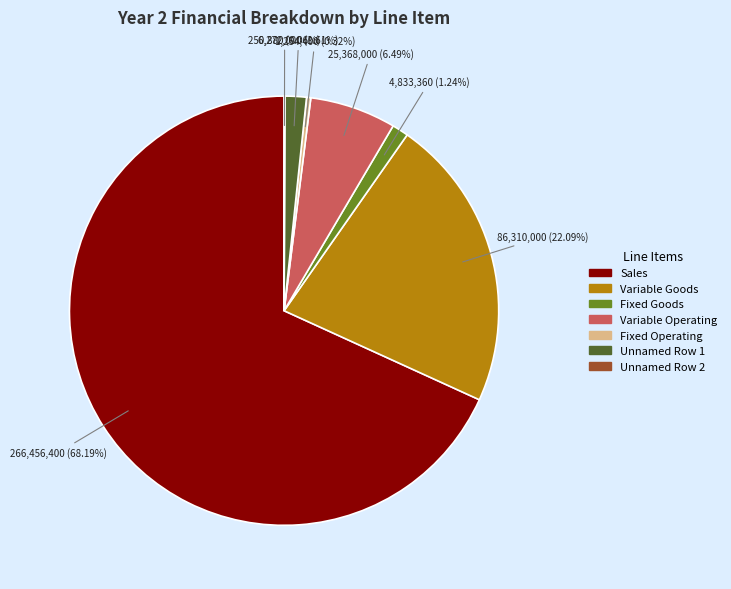

Between Sales and Fixed Operating, which is larger?

Sales